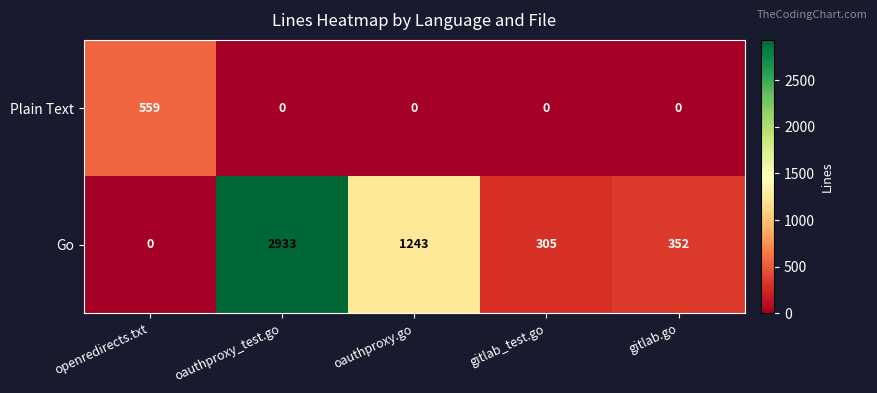

Which series has the widest spread of values?

Go